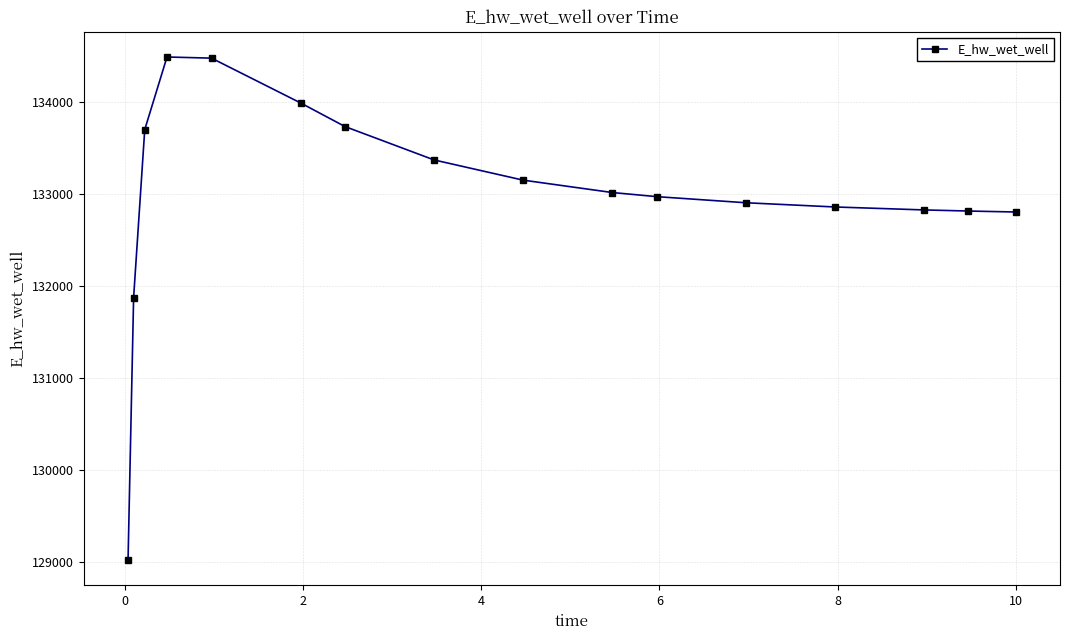

What is the value of the 4th point from the left?

134491.1